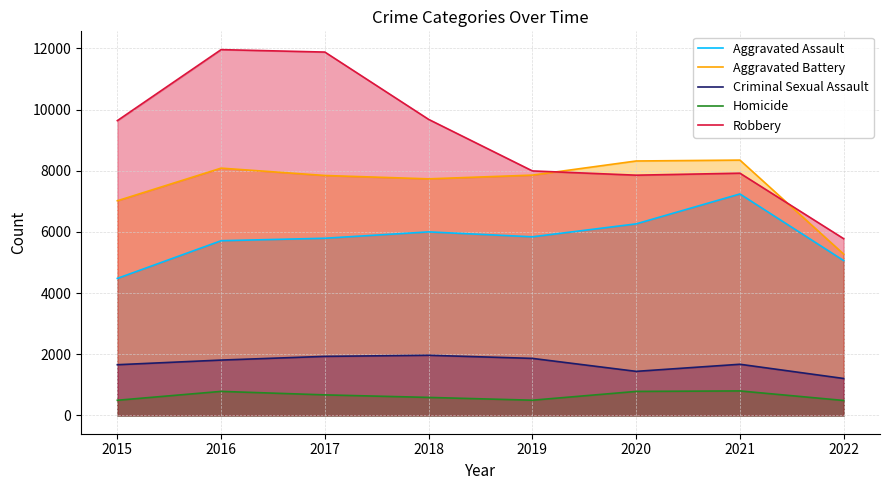

Reading left to right, what are all the values shown in this chart?

Aggravated Assault: 4480	5712	5793	6001	5840	6263	7241	5062
Aggravated Battery: 7018	8085	7845	7735	7857	8319	8348	5274
Criminal Sexual Assault: 1658	1810	1931	1967	1865	1441	1673	1208
Homicide: 496	786	672	589	498	785	801	489
Robbery: 9638	11960	11880	9679	7994	7855	7920	5778